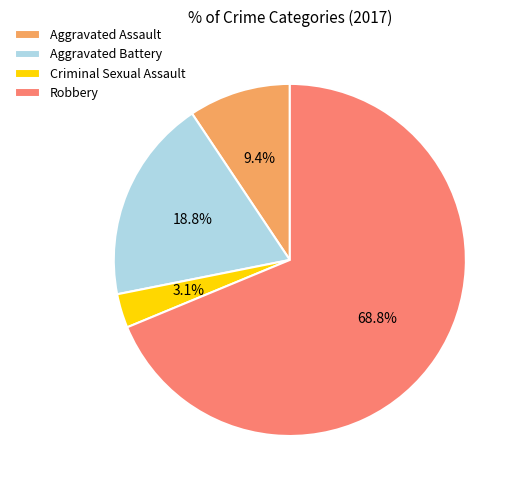

Between Aggravated Assault and Criminal Sexual Assault, which is larger?

Aggravated Assault